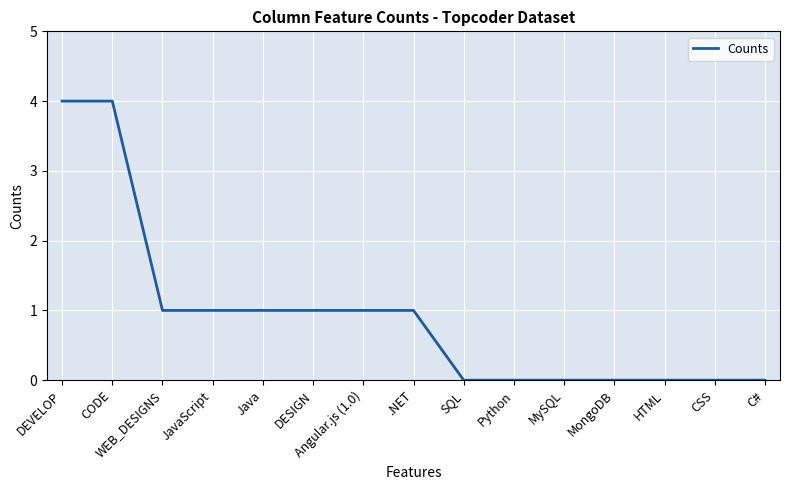

Reading left to right, list all the values displayed in this chart.

DEVELOP=4	CODE=4	WEB_DESIGNS=1	JavaScript=1	Java=1	DESIGN=1	Angular.js (1.0)=1	.NET=1	SQL=0	Python=0	MySQL=0	MongoDB=0	HTML=0	CSS=0	C#=0